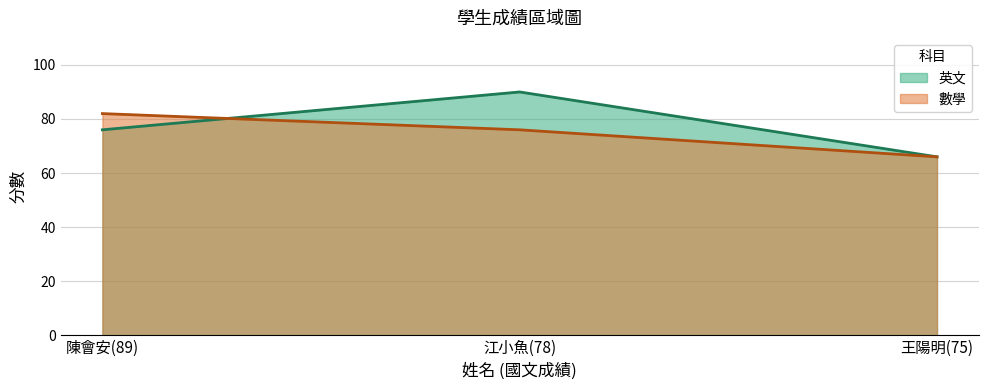

Is the value of 數學 at 王陽明(75) greater than the value of 英文 at 王陽明(75)?

No